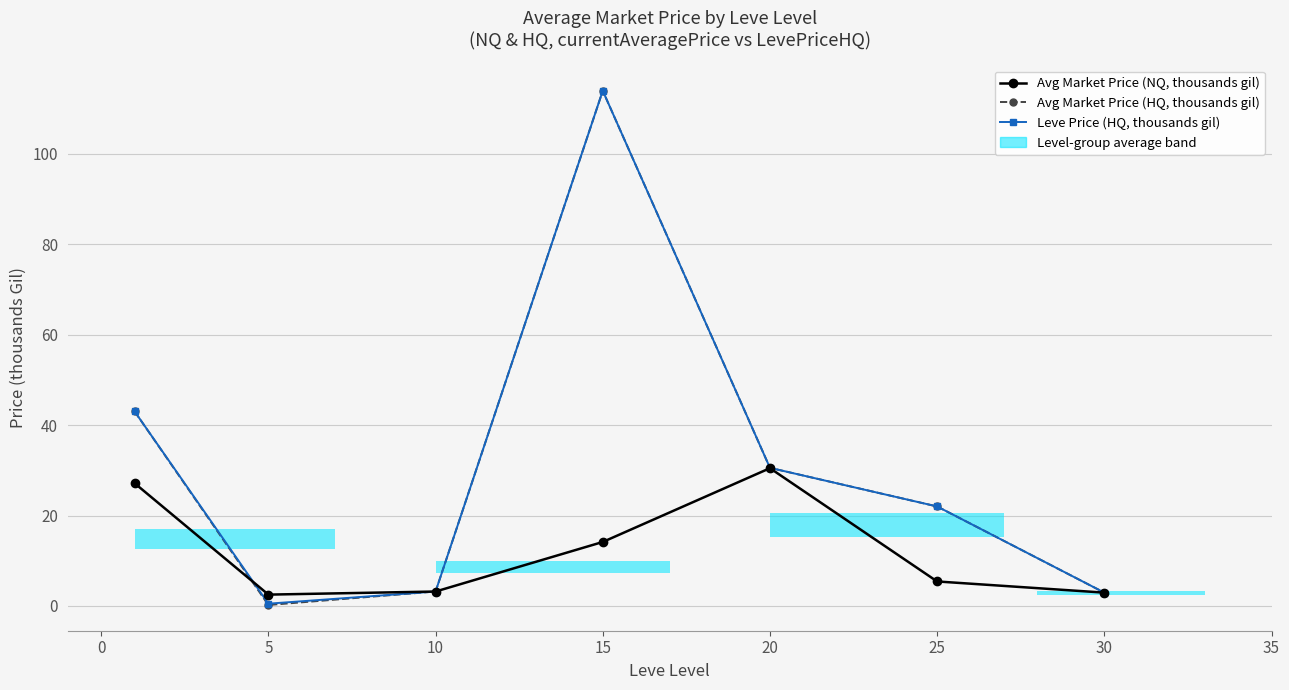

What is the difference between the second highest and minimum values in the Avg Market Price (NQ, thousands gil) series?

24.6